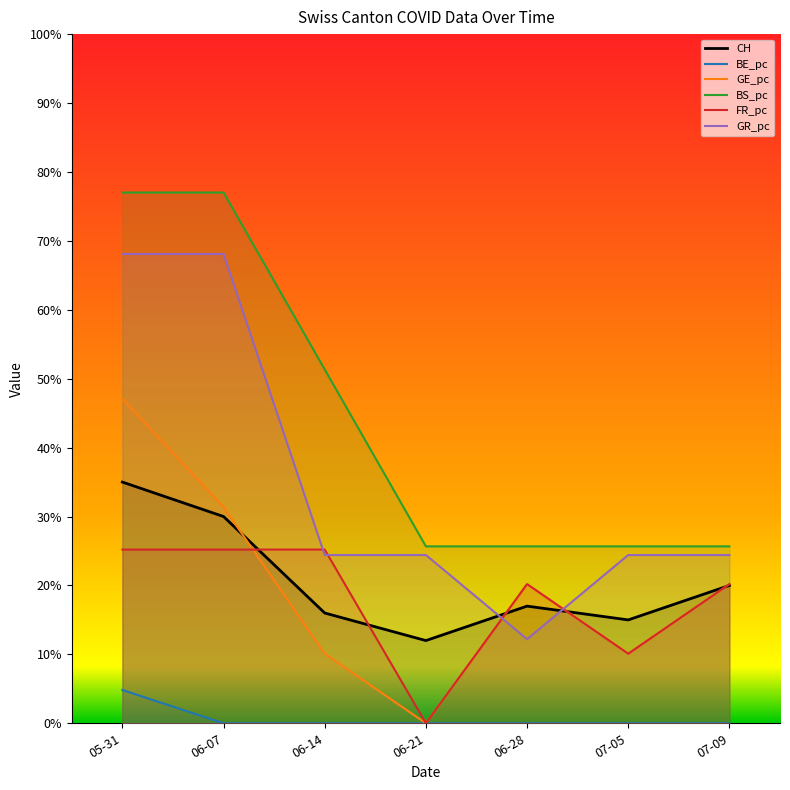

What are all the series names shown in the legend?

CH, BE_pc, GE_pc, BS_pc, FR_pc, GR_pc